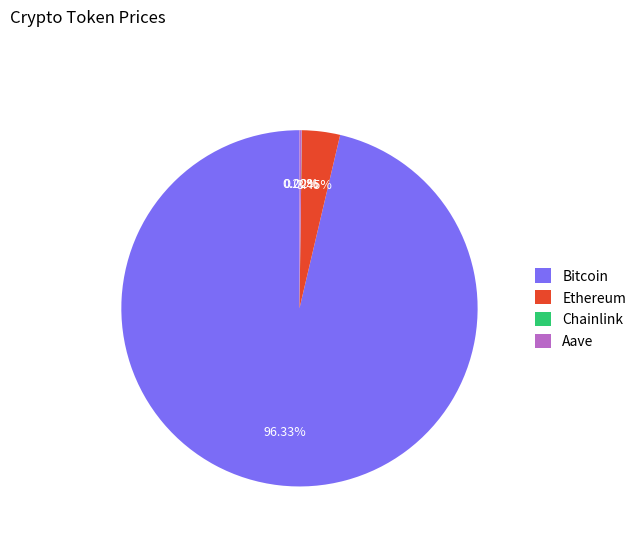

To the nearest percent, what is the difference between the Bitcoin and Ethereum slice percentages?

93%